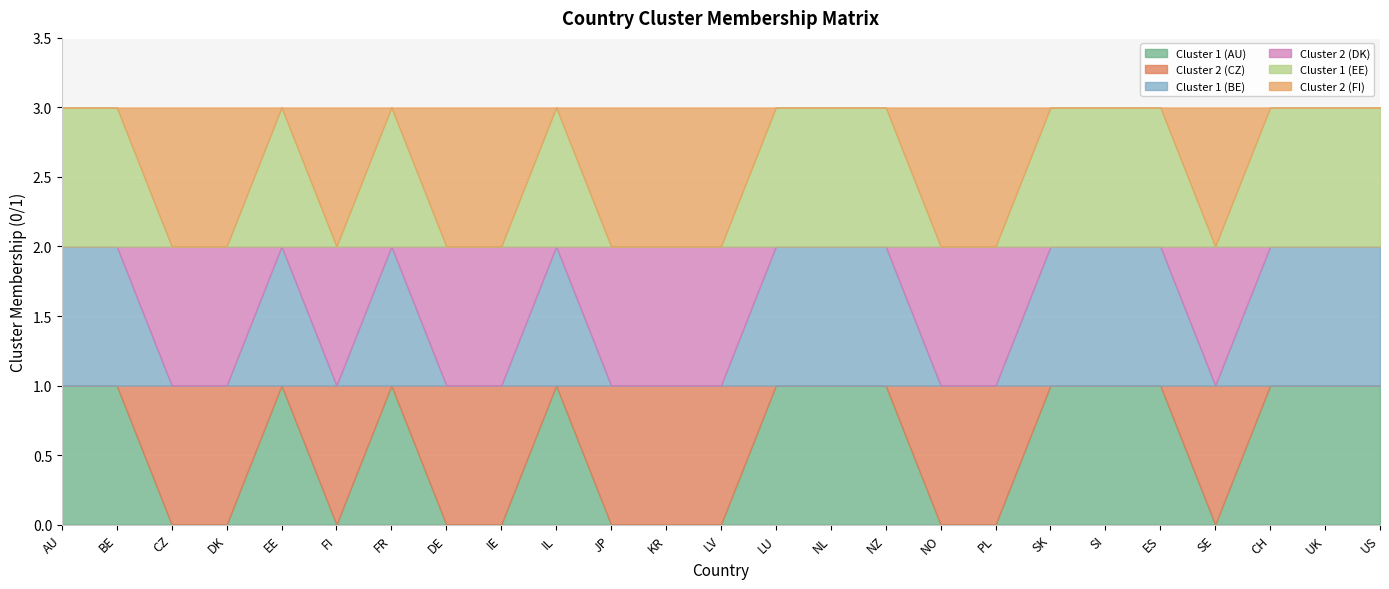

At which category does Cluster 1 (EE) reach its first local peak?

EE